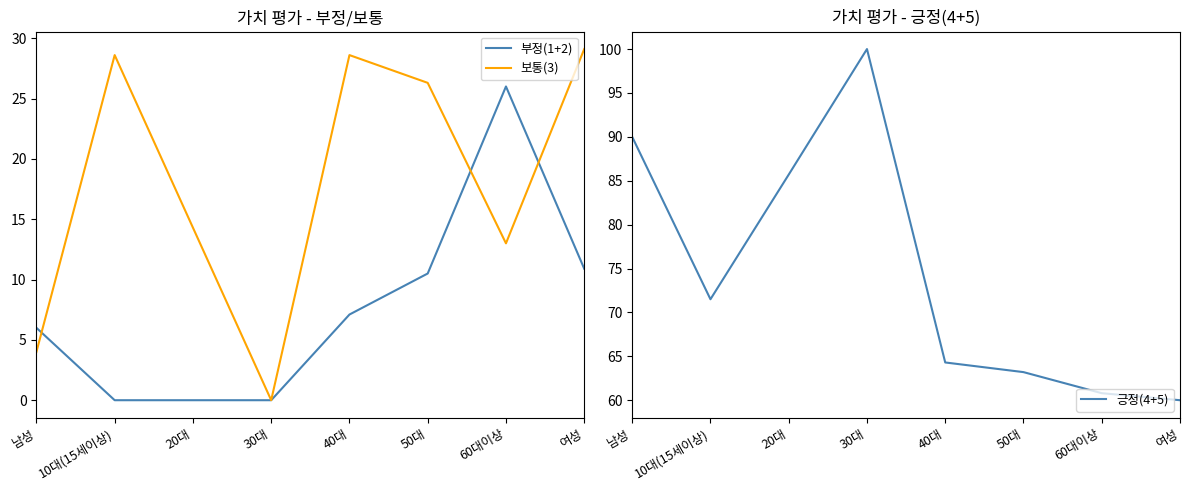

Which category has the highest value in the 부정(1+2) series?

60대이상